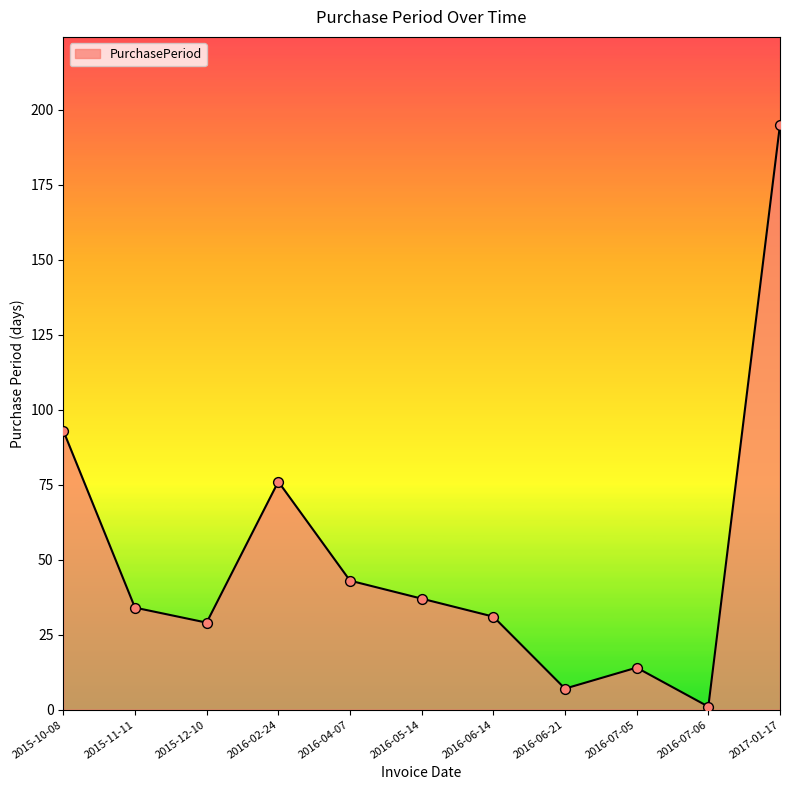

Between 2016-04-07 and 2015-11-11, which is larger?

2016-04-07